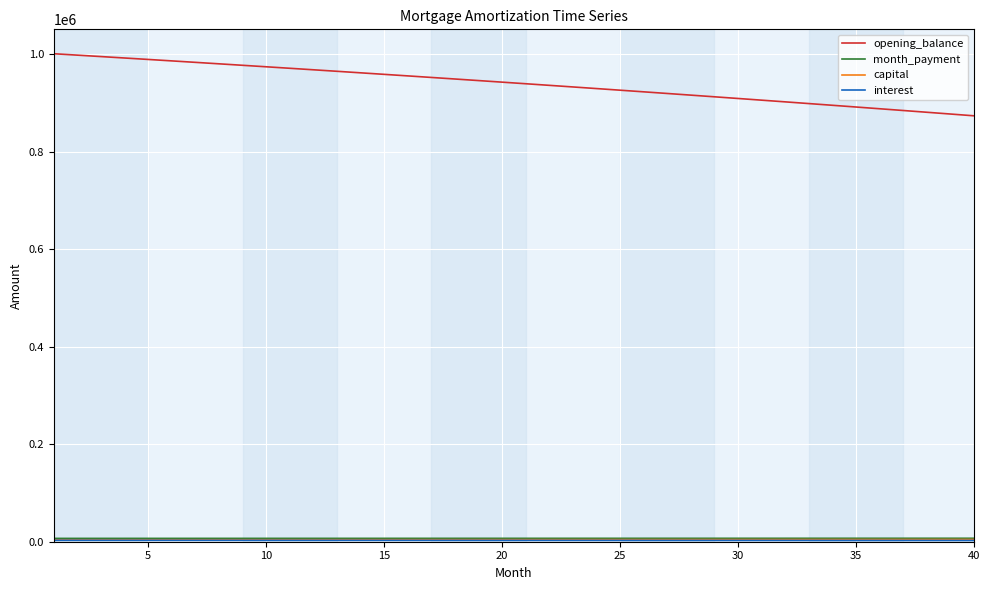

What is the greatest value displayed?

1001000.0